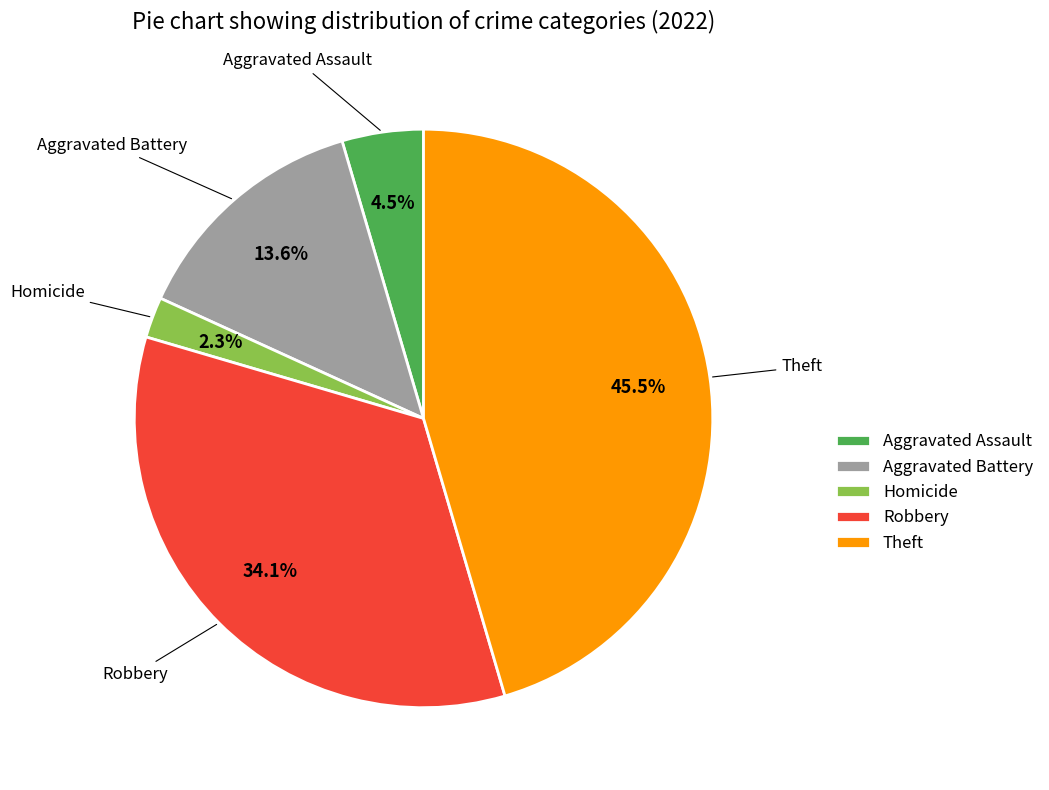

Which category has the smallest portion of the pie?

Homicide